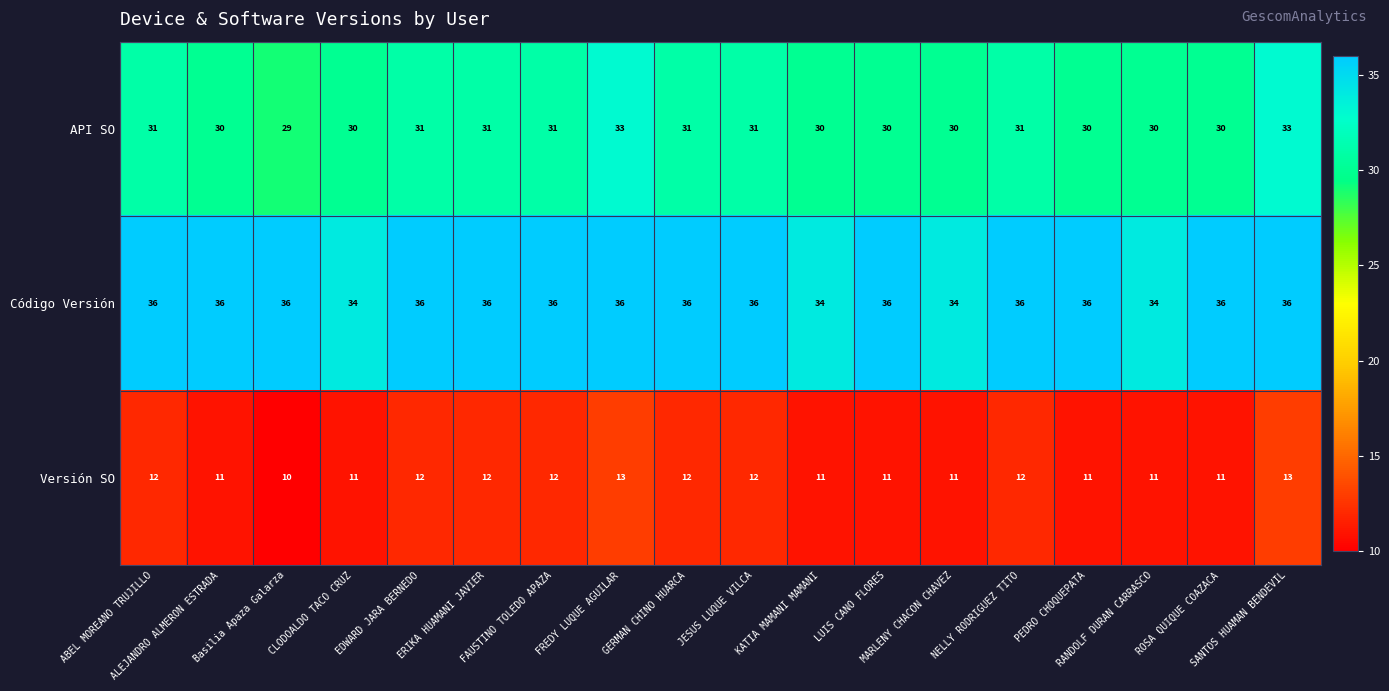

Count the Código Versión values in the range 36 to 37.

14